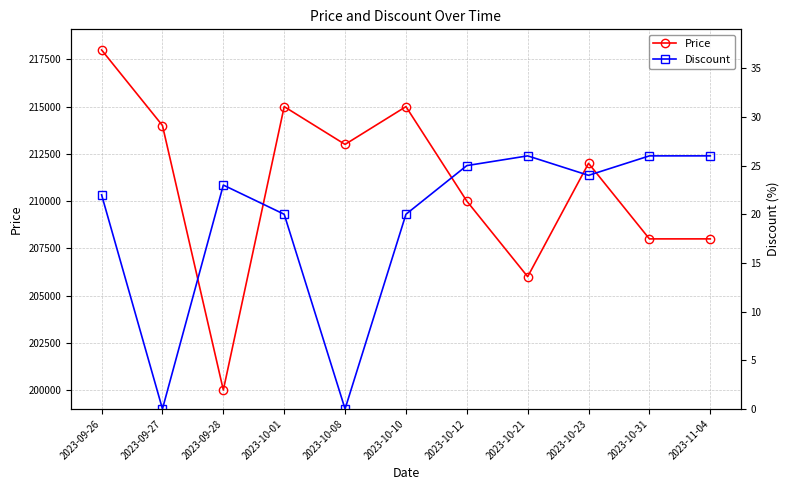

Reading left to right, list all the values displayed in this chart.

Price: 2023-09-26=218000	2023-09-27=214000	2023-09-28=200000	2023-10-01=215000	2023-10-08=213000	2023-10-10=215000	2023-10-12=210000	2023-10-21=206000	2023-10-23=212000	2023-10-31=208000	2023-11-04=208000
Discount: 2023-09-26=22	2023-09-27=0	2023-09-28=23	2023-10-01=20	2023-10-08=0	2023-10-10=20	2023-10-12=25	2023-10-21=26	2023-10-23=24	2023-10-31=26	2023-11-04=26